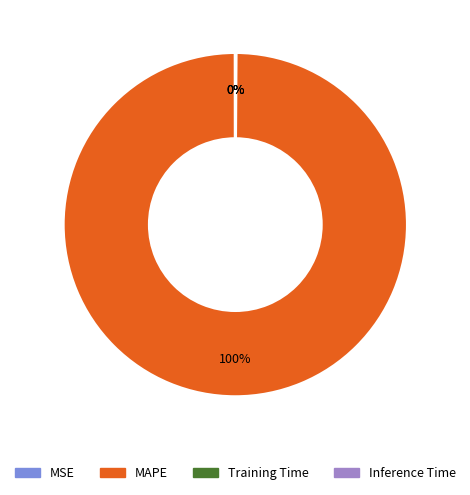

Does MAPE account for over 50% of the chart?

Yes